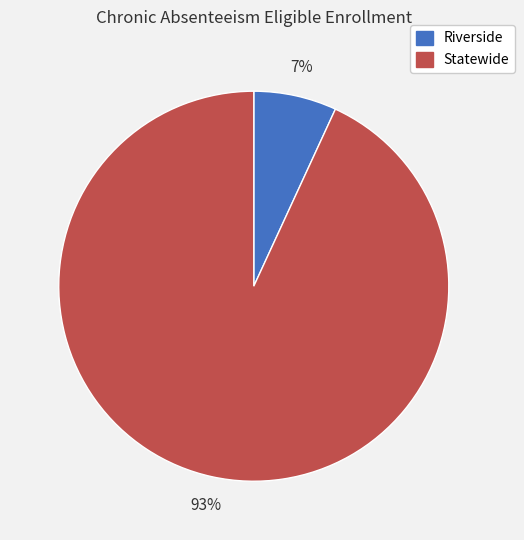

To the nearest percent, what is the difference between the largest and smallest slice percentages?

86%